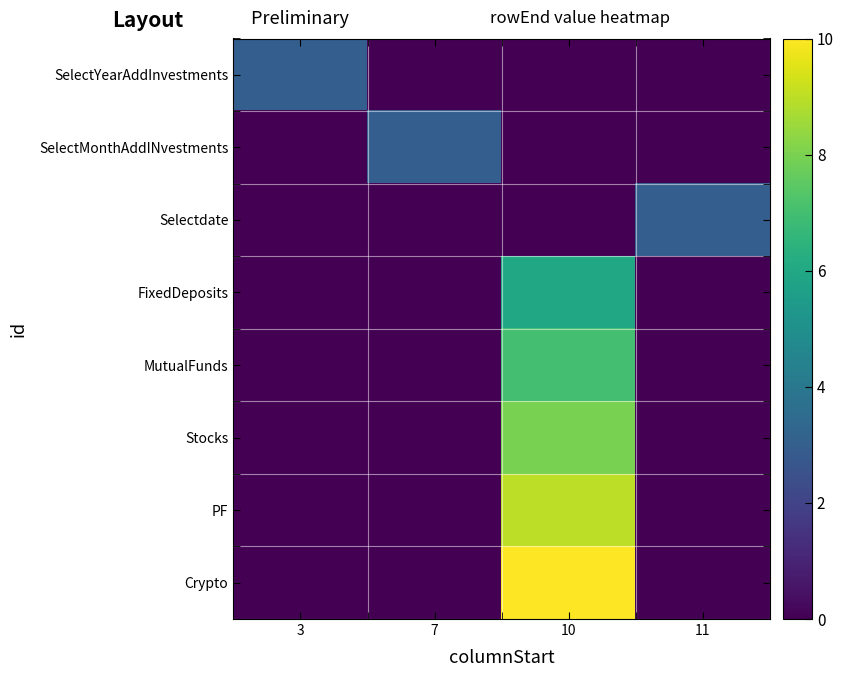

Rank the series at 11 from lowest to highest value.

SelectYearAddInvestments, SelectMonthAddINvestments, FixedDeposits, MutualFunds, Stocks, PF, Crypto, Selectdate